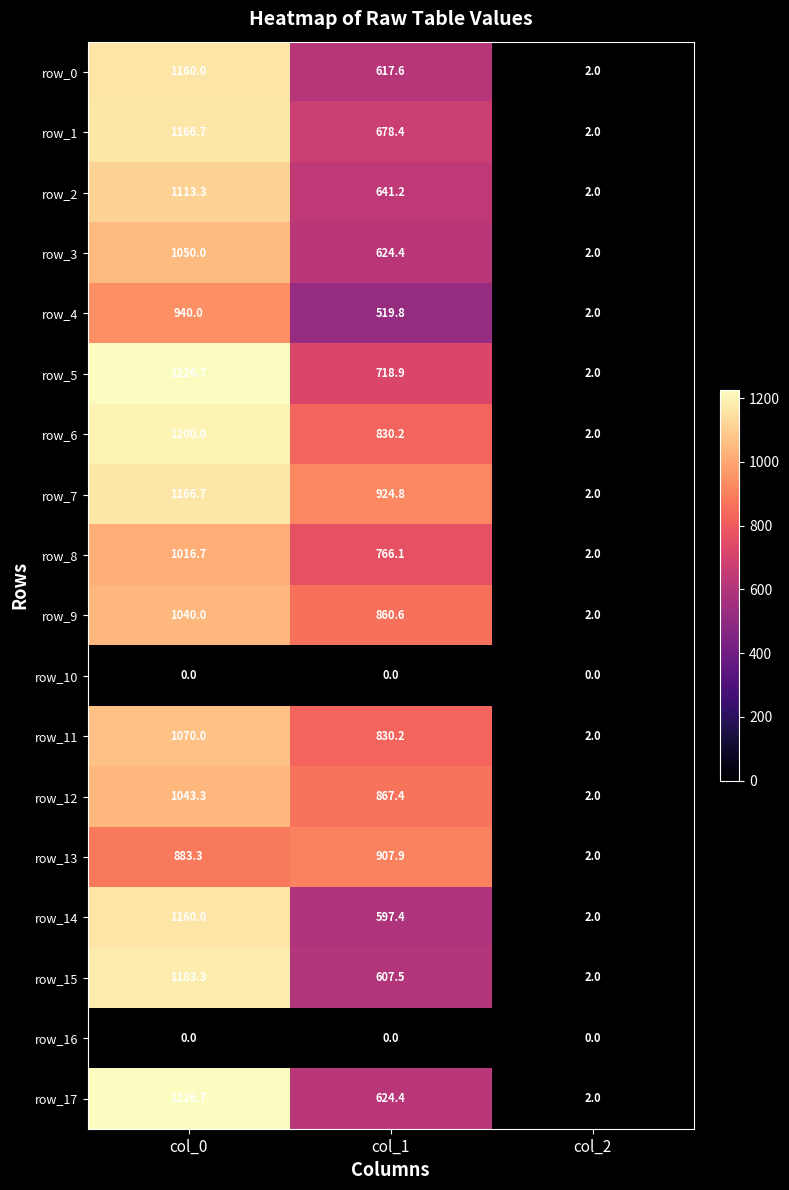

Is the value of row_12 at col_0 greater than the value of row_0 at col_0?

No